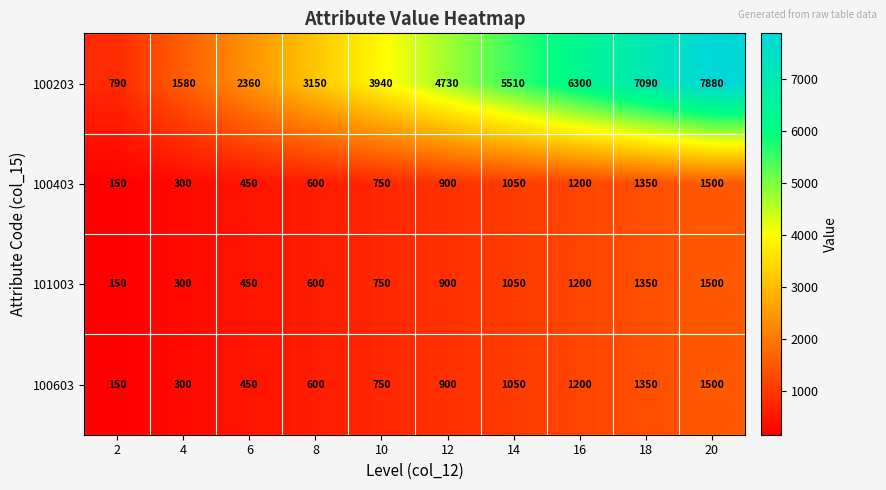

What is the difference between the maximum and second lowest values in the 100203 series?

6300